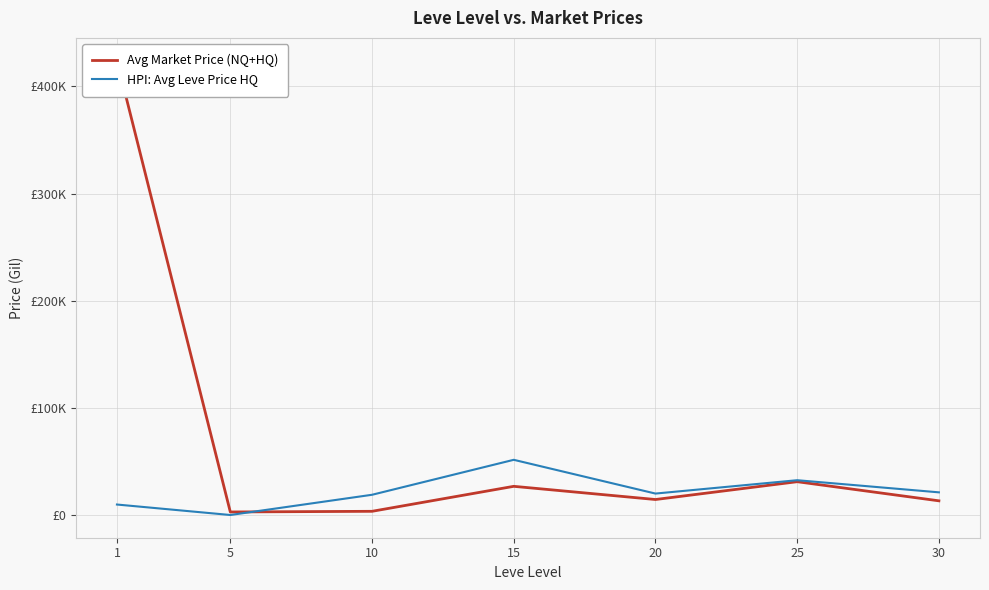

How many interior local valleys does the Avg Market Price (NQ+HQ) series have?

2